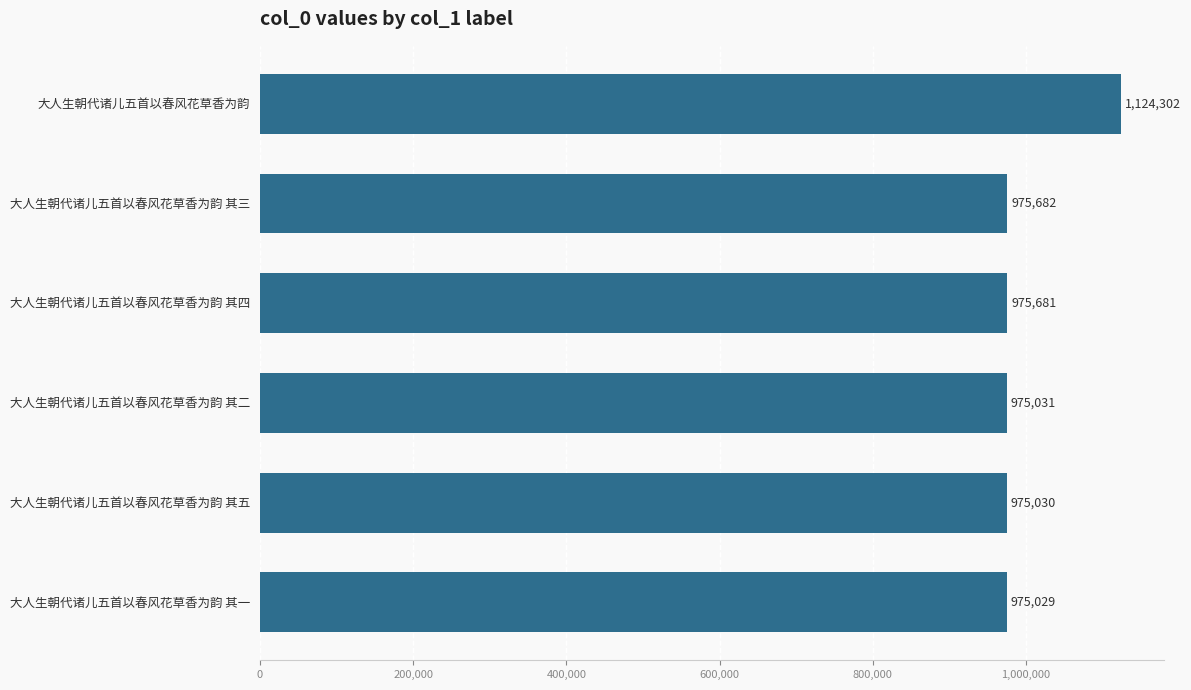

Count the number of categories in the chart.

6